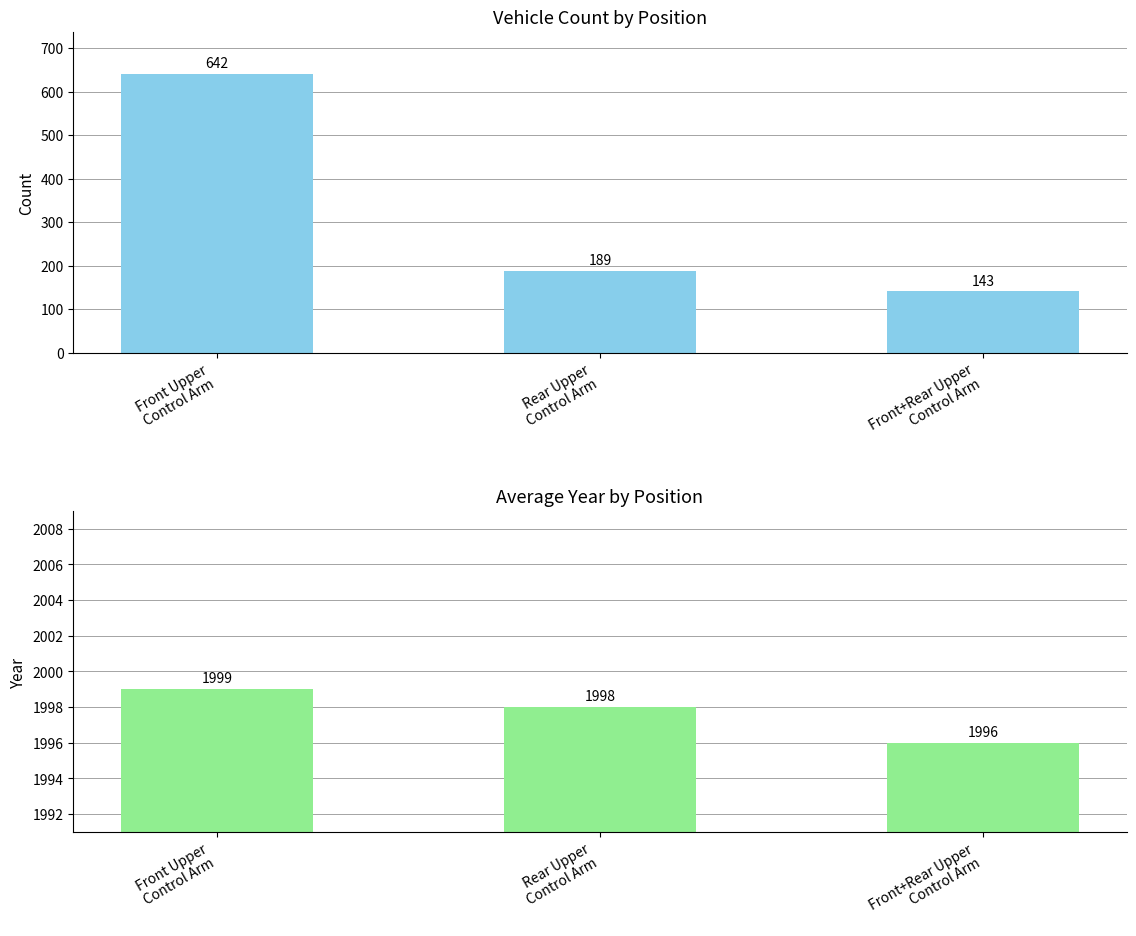

How many data points in Front Upper Control Arm are less than 189?

1